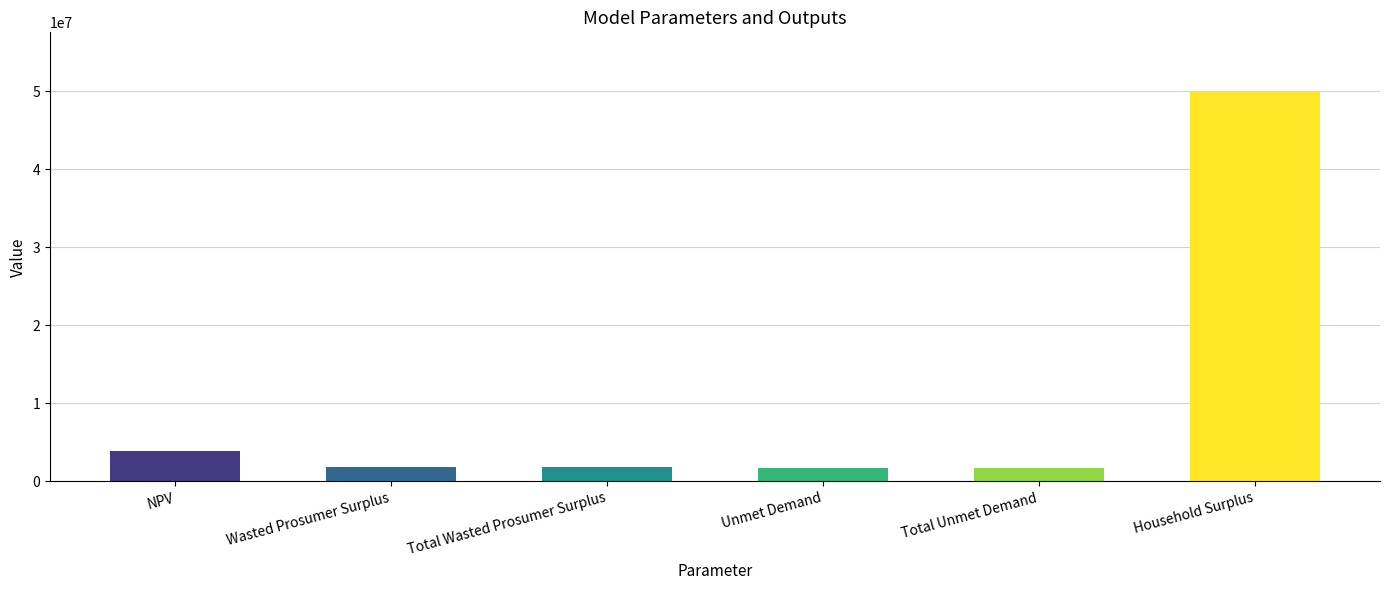

Between Unmet Demand and NPV, which is larger?

NPV